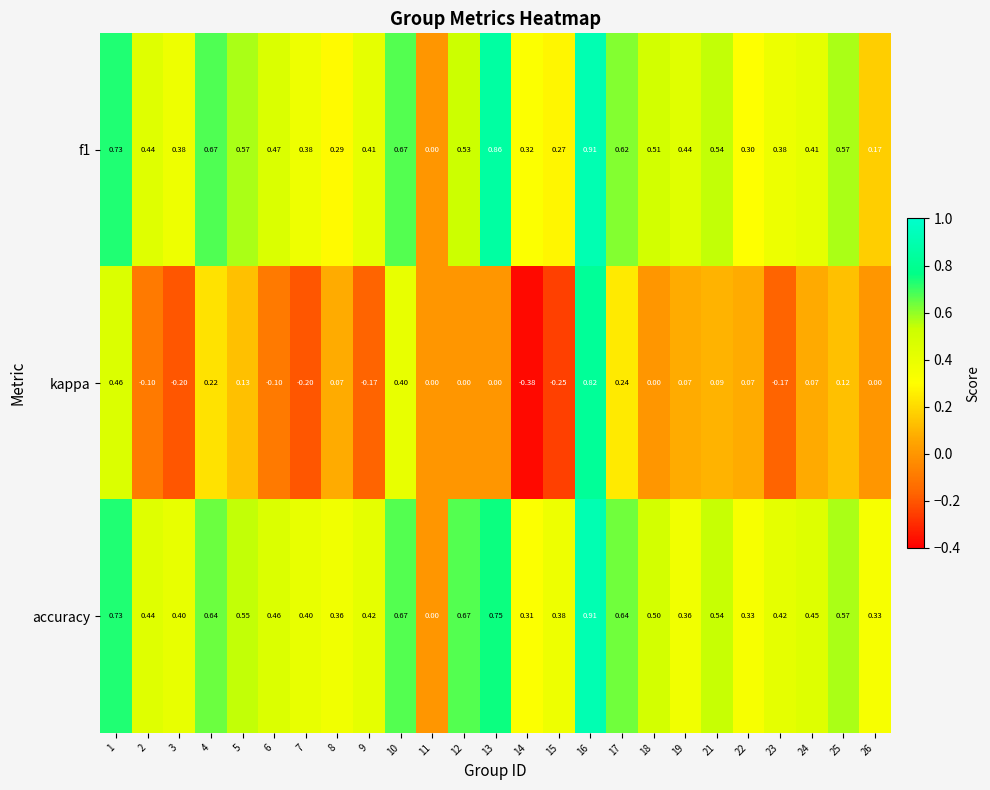

Which series has the largest total across all categories?

accuracy